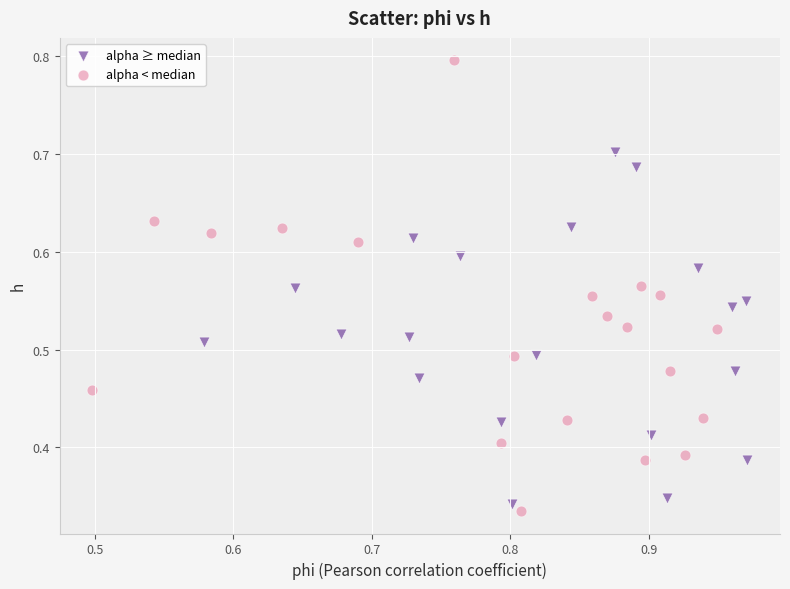

What are all the series names shown in the legend?

alpha ≥ median, alpha < median